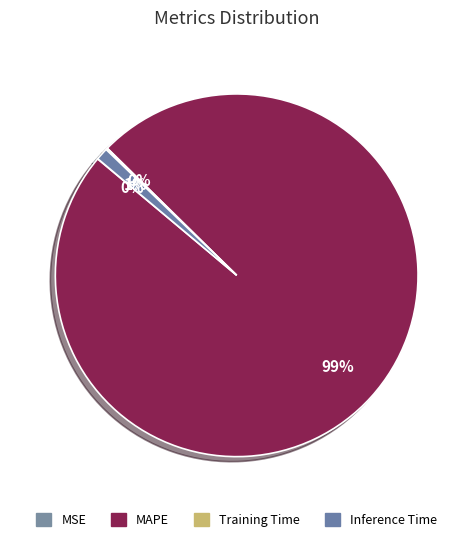

Is it true that MSE is 0% of the pie?

True